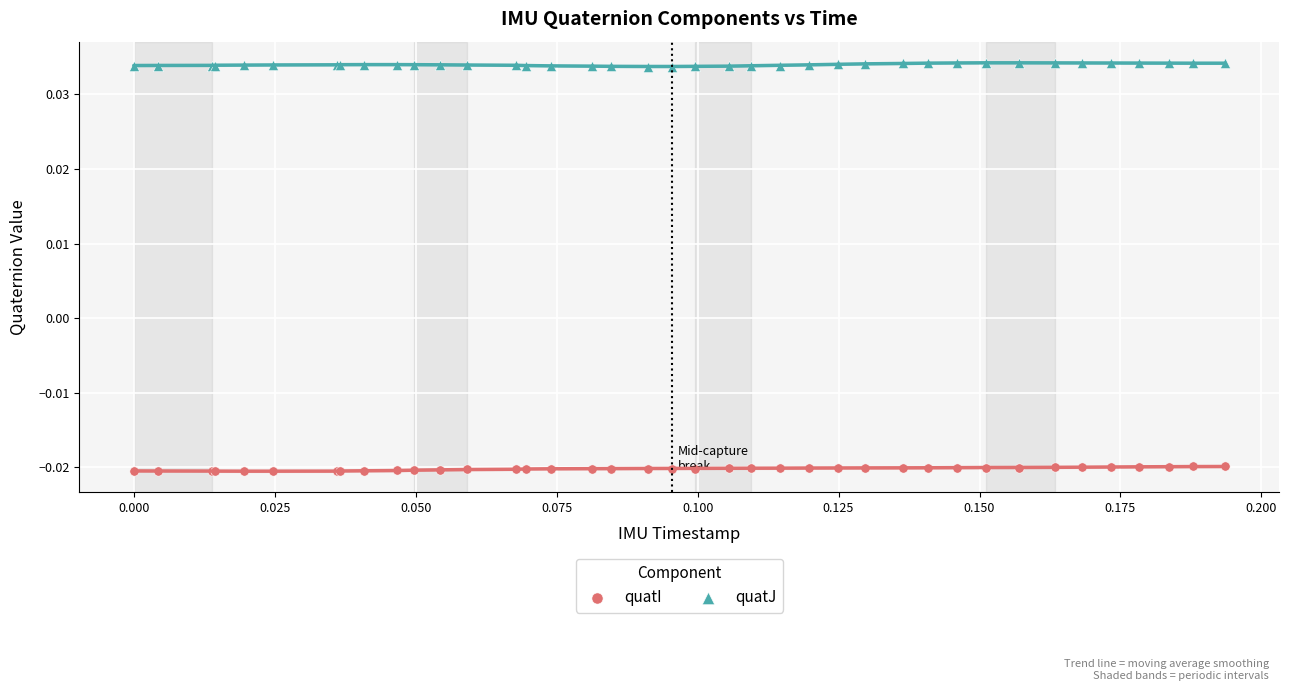

Which series reaches the maximum Y coordinate?

quatJ